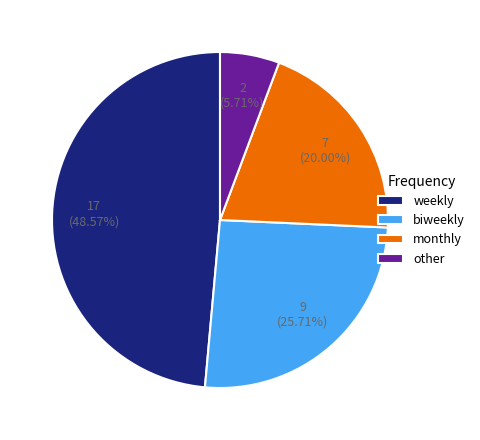

Count the number of slices in the pie.

4